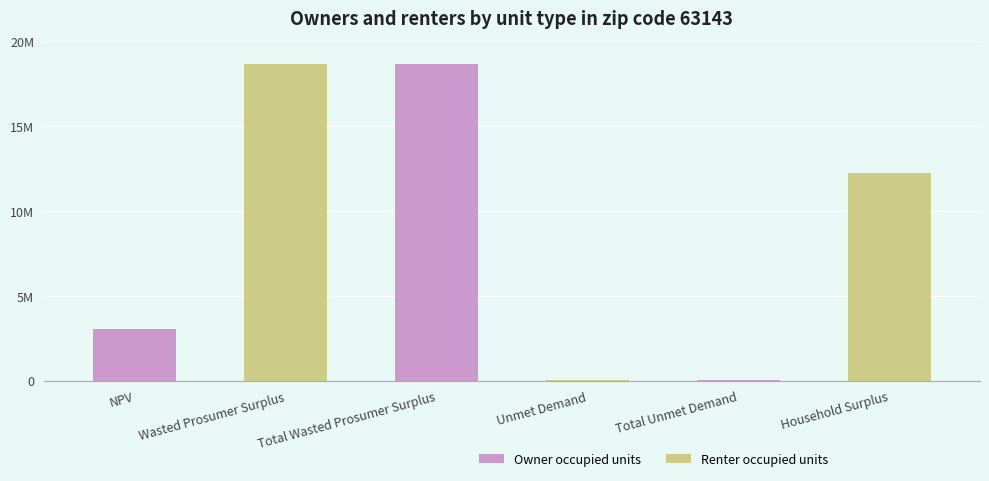

Rank the categories by value from lowest to highest.

Unmet Demand, Total Unmet Demand, NPV, Household Surplus, Wasted Prosumer Surplus, Total Wasted Prosumer Surplus